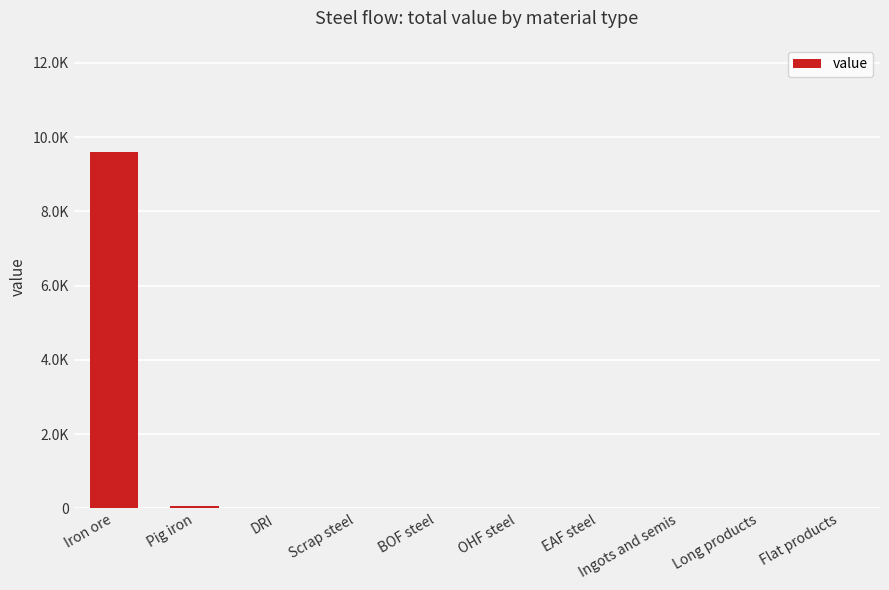

Which has a higher value, BOF steel or OHF steel?

BOF steel